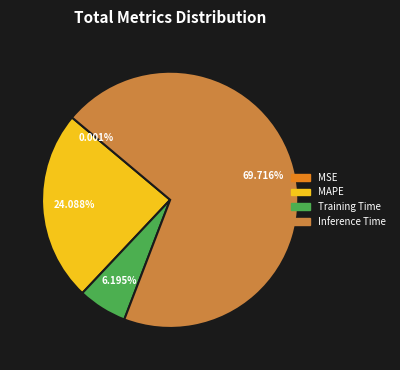

Is there a majority slice in this chart?

Yes